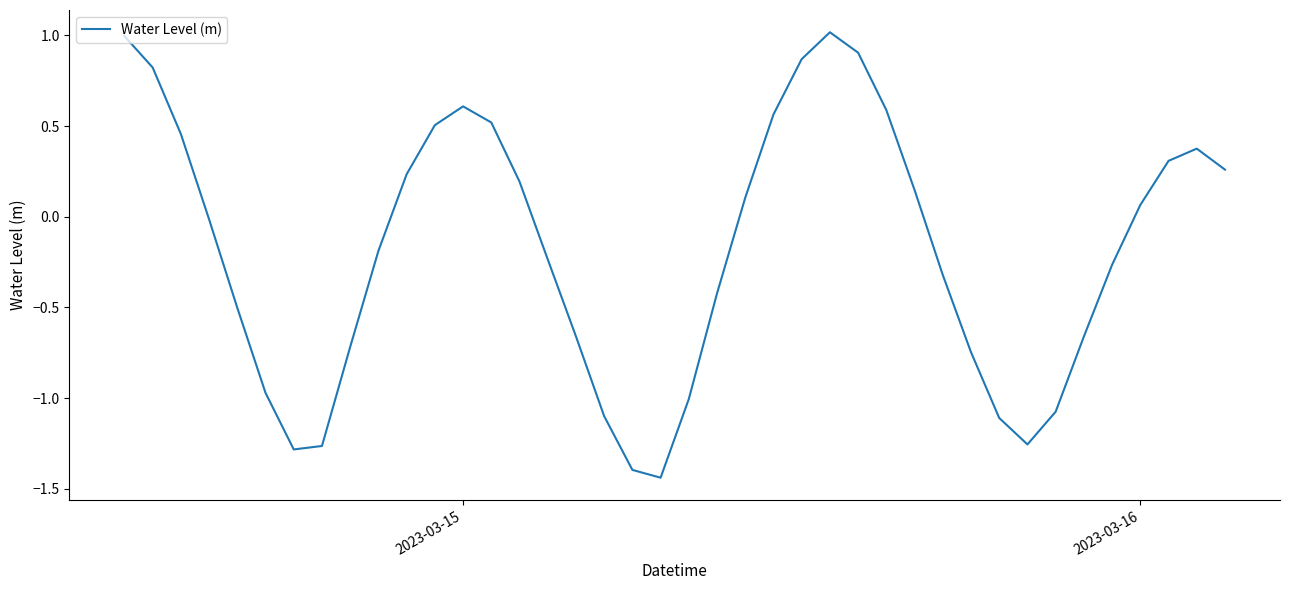

What is the difference between the maximum and second lowest values?

2.4